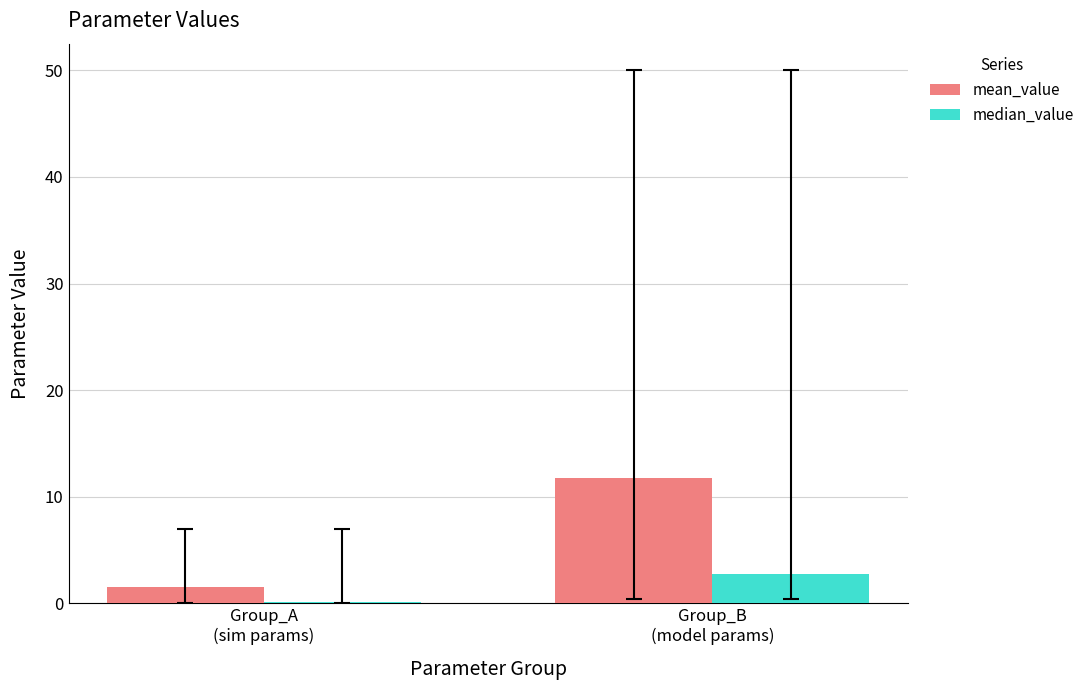

What is the greatest value displayed?

11.8